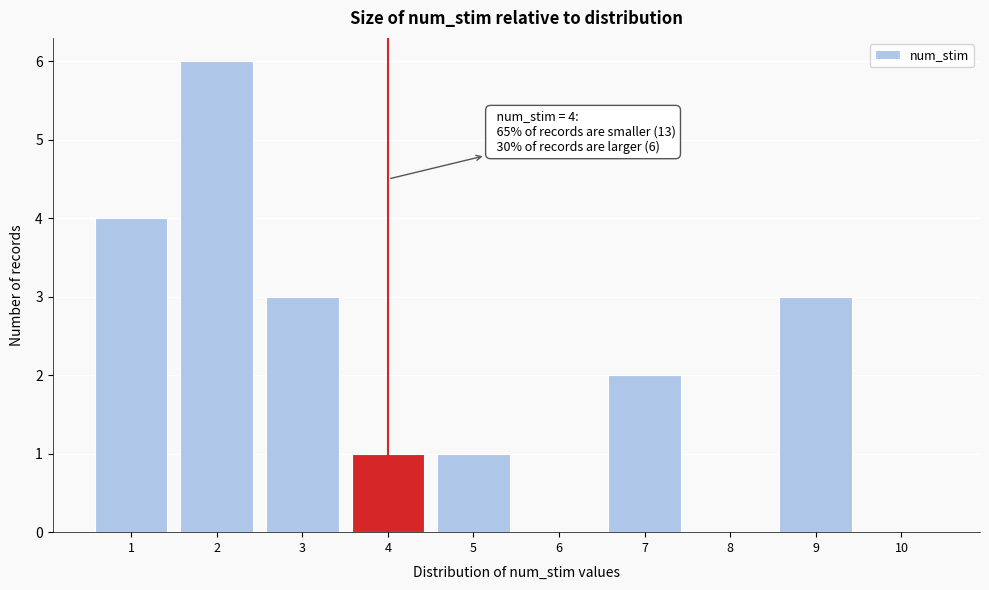

Which range on the x-axis has the tallest bar?

1.5 to 2.5